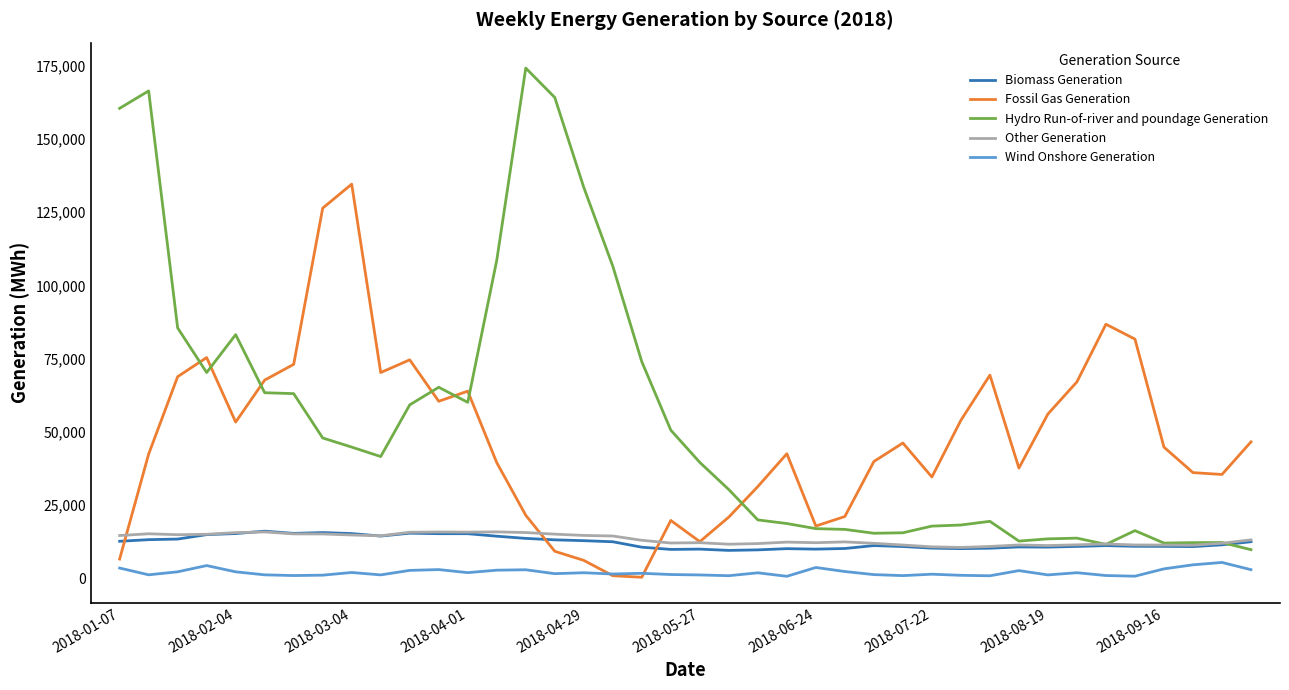

True or false: Biomass Generation and Wind Onshore Generation intersect in this chart.

False